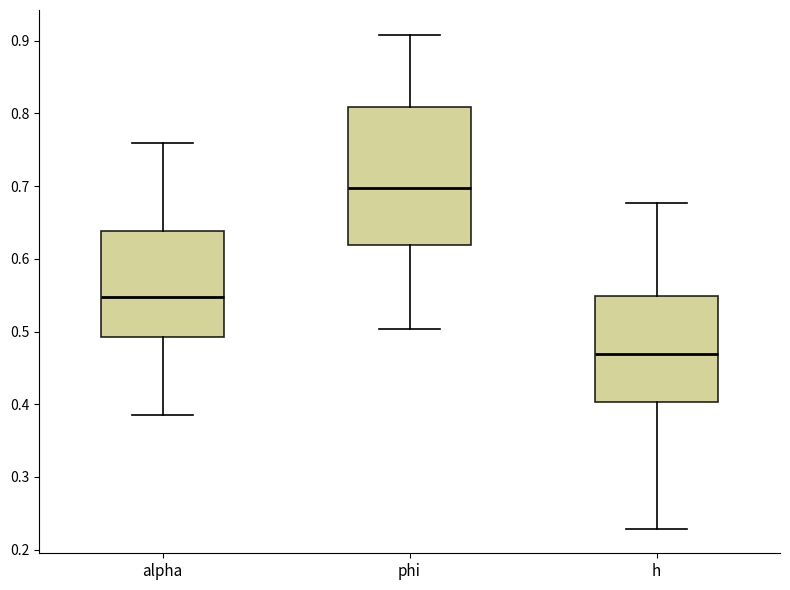

Reading left to right, transcribe this box plot: for each box, give where its median line is, the range the box spans, and where its two whiskers end, as read against the y-axis. The values are not printed on the chart, so give them approximately, as read against the axis.

alpha: median 0.55, box 0.49 to 0.64, whiskers 0.39 to 0.76
phi: median 0.70, box 0.62 to 0.81, whiskers 0.50 to 0.91
h: median 0.47, box 0.40 to 0.55, whiskers 0.23 to 0.68